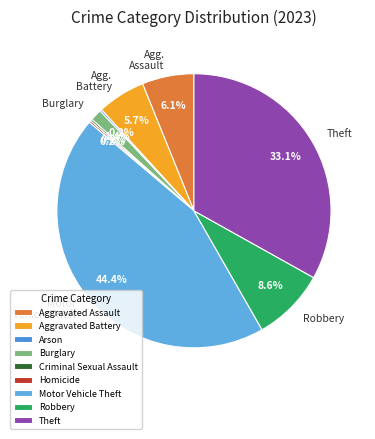

To the nearest percent, what portion does Aggravated Assault represent?

6%